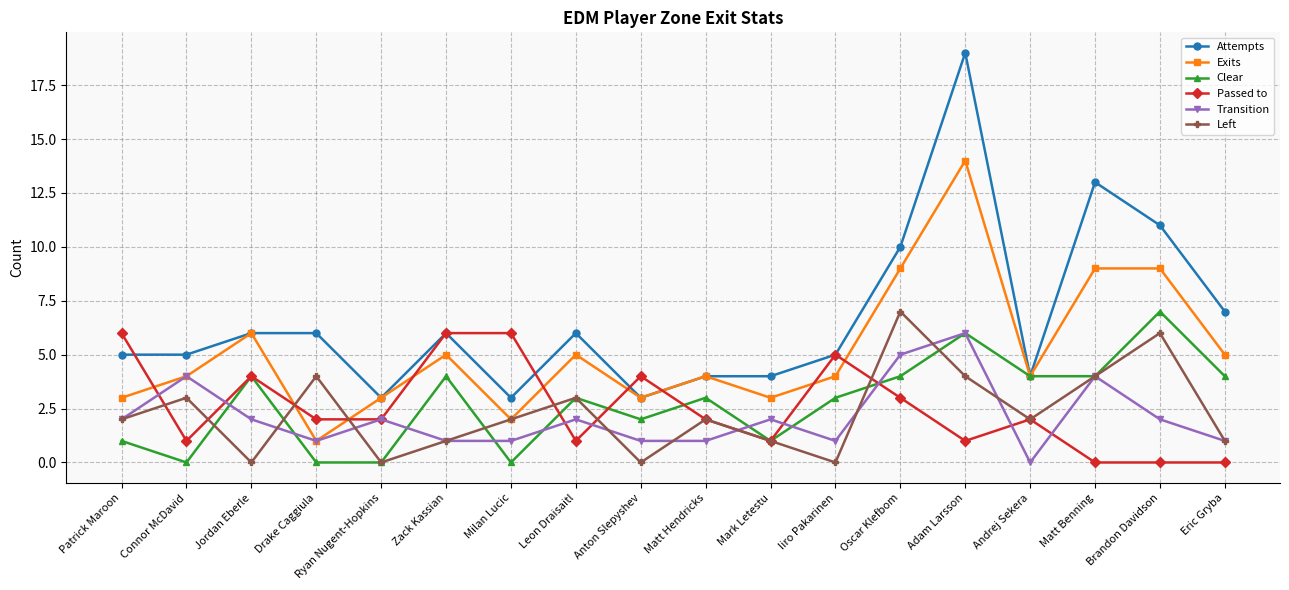

At which label is Exits closest to 7?

Jordan Eberle